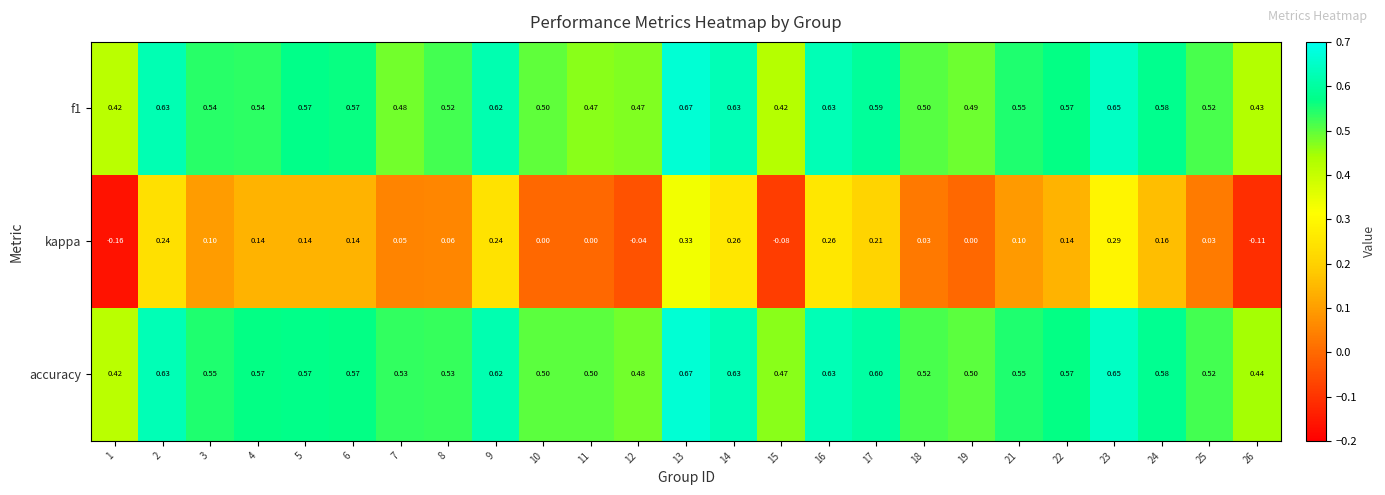

Which series has the largest total across all categories?

accuracy